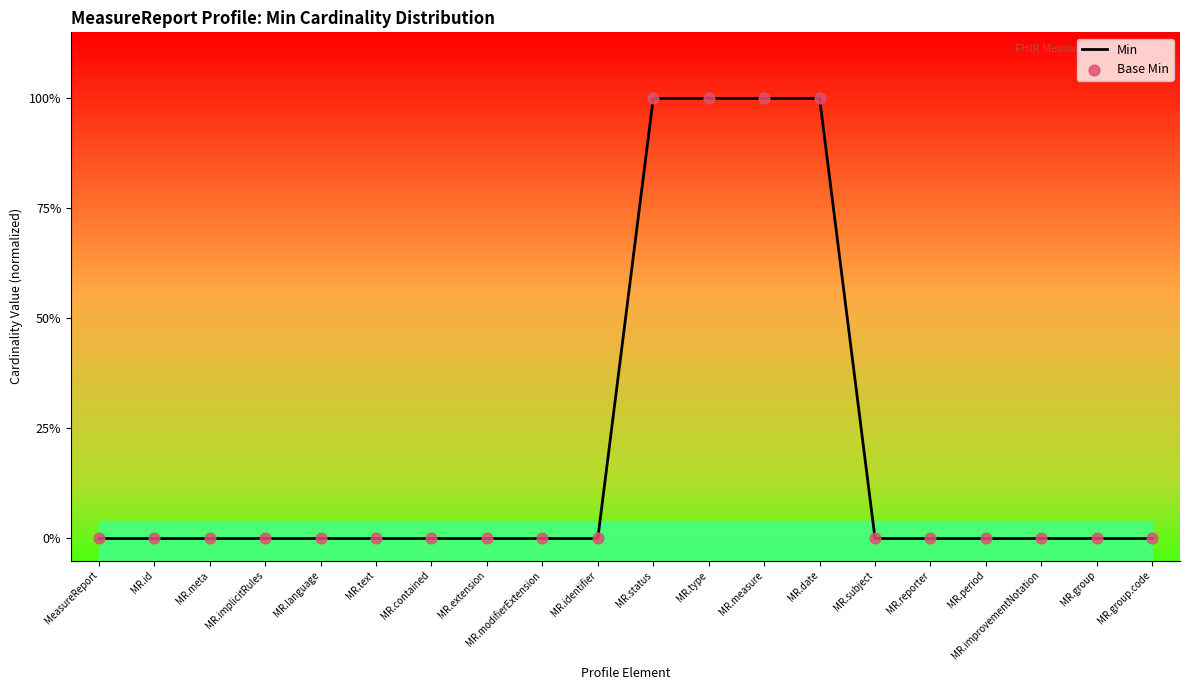

Which series reaches the minimum Y coordinate?

Min